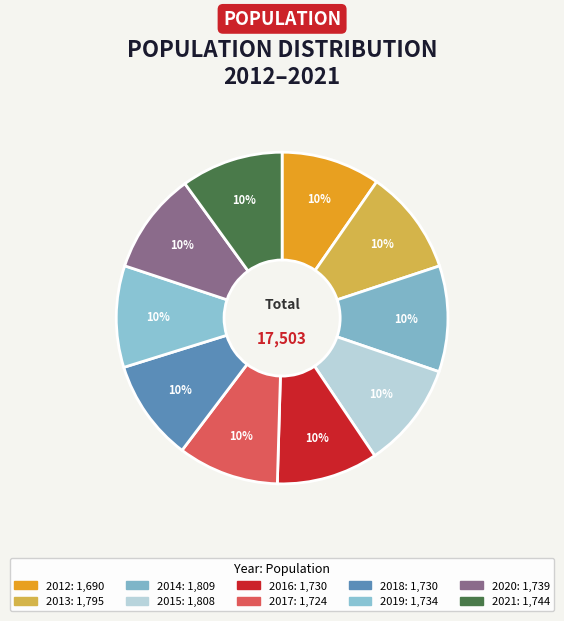

True or false: 2020 accounts for 10% of the total.

True